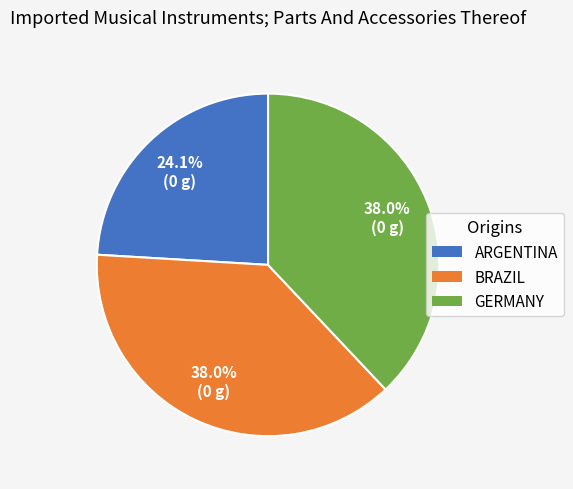

Which has a higher value, ARGENTINA or GERMANY?

GERMANY